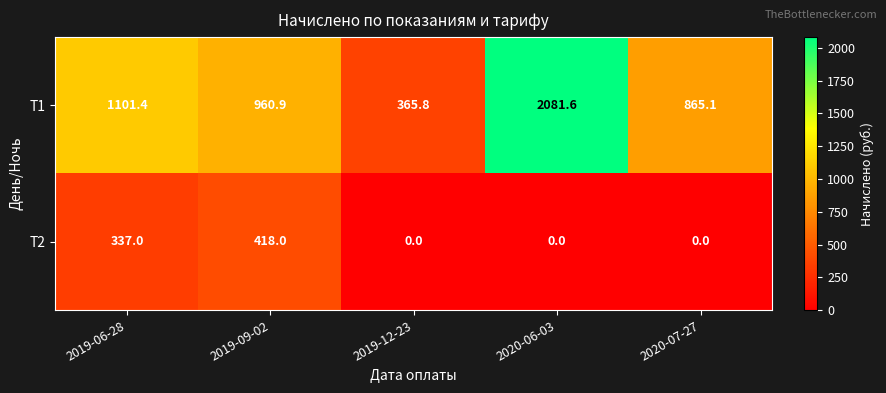

How many categories are shown in the chart?

5